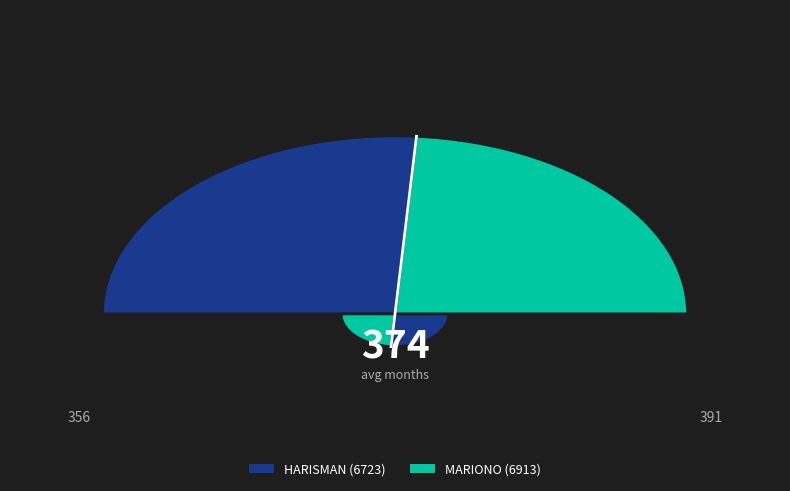

Count the number of slices in the pie.

2